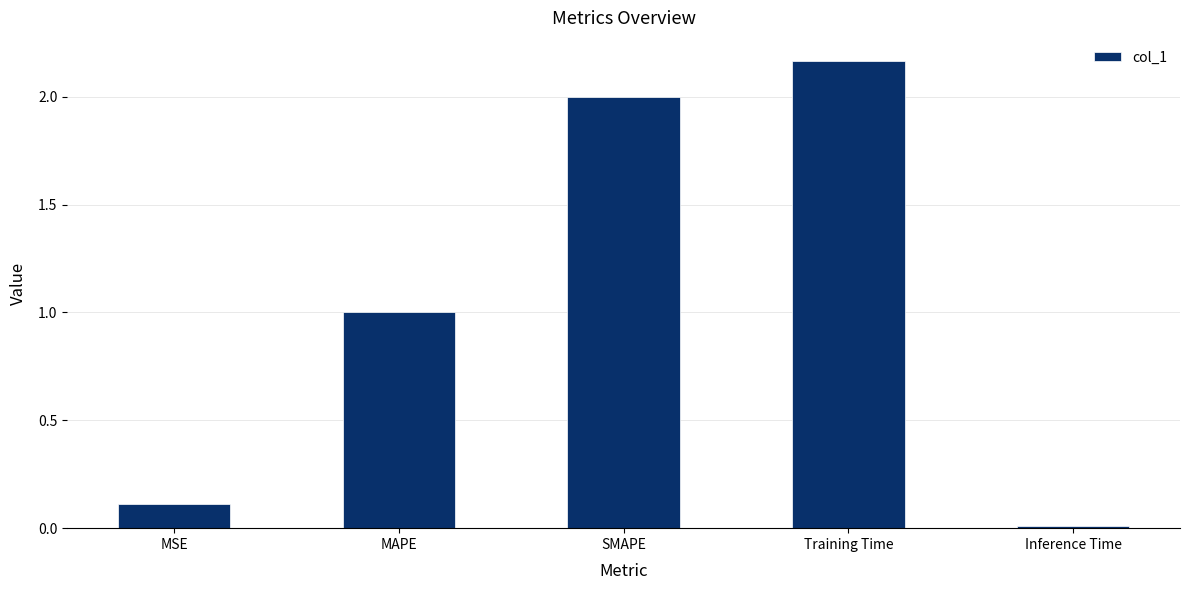

The chart shows a value of 1.4 at SMAPE. True or false?

False